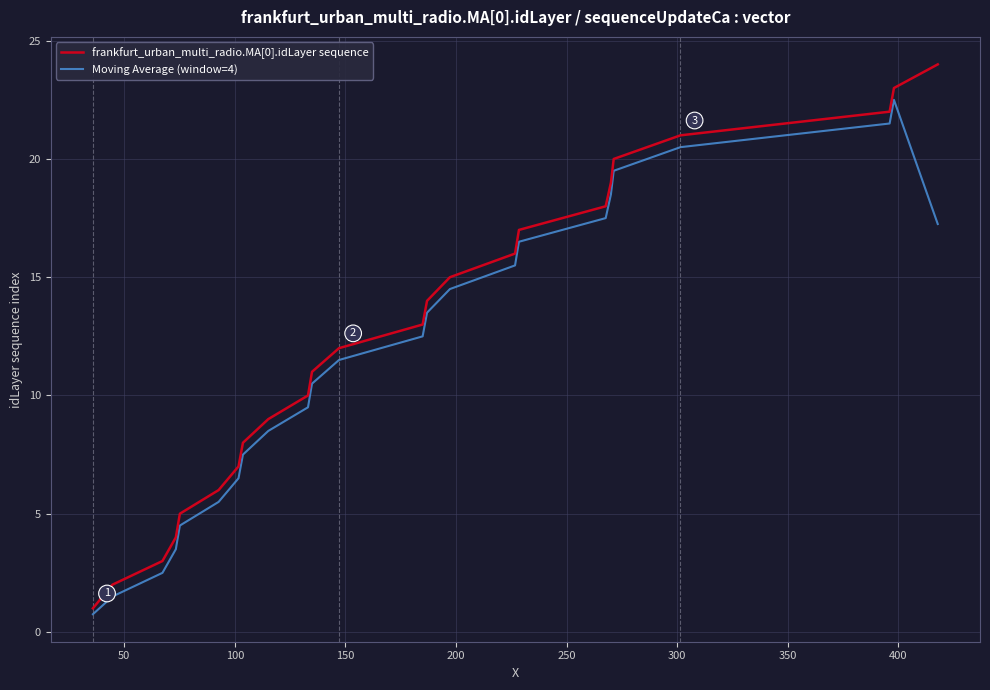

What is the lowest value of the Moving Average (window=4) series?

0.8